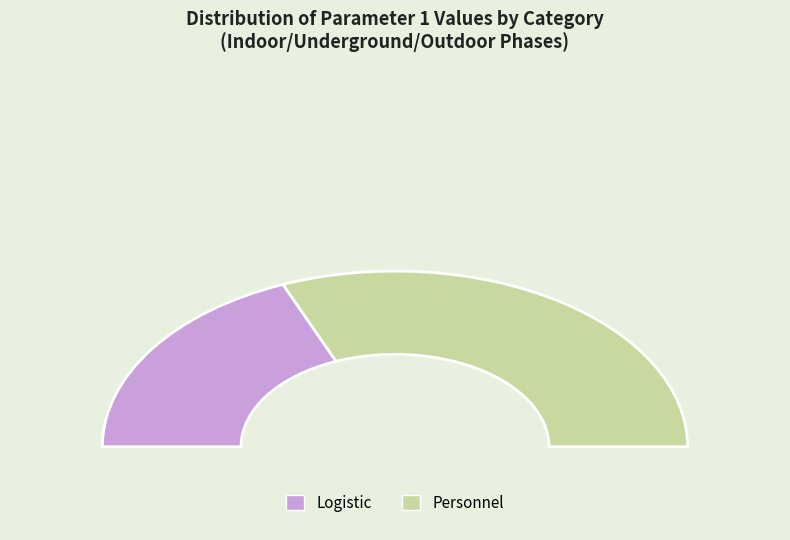

What is the change in value from Logistic to Personnel?

-2